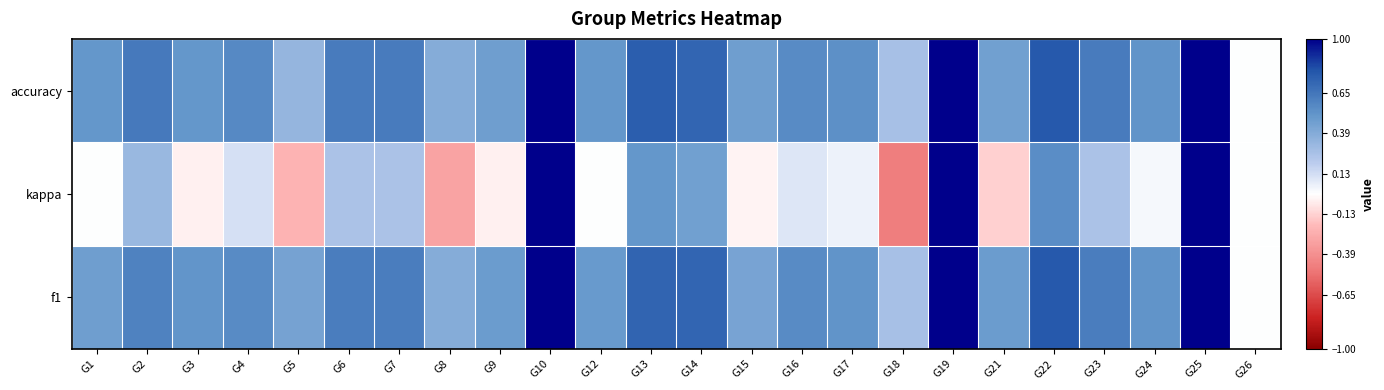

Between G25 and G14, which is larger?

G25